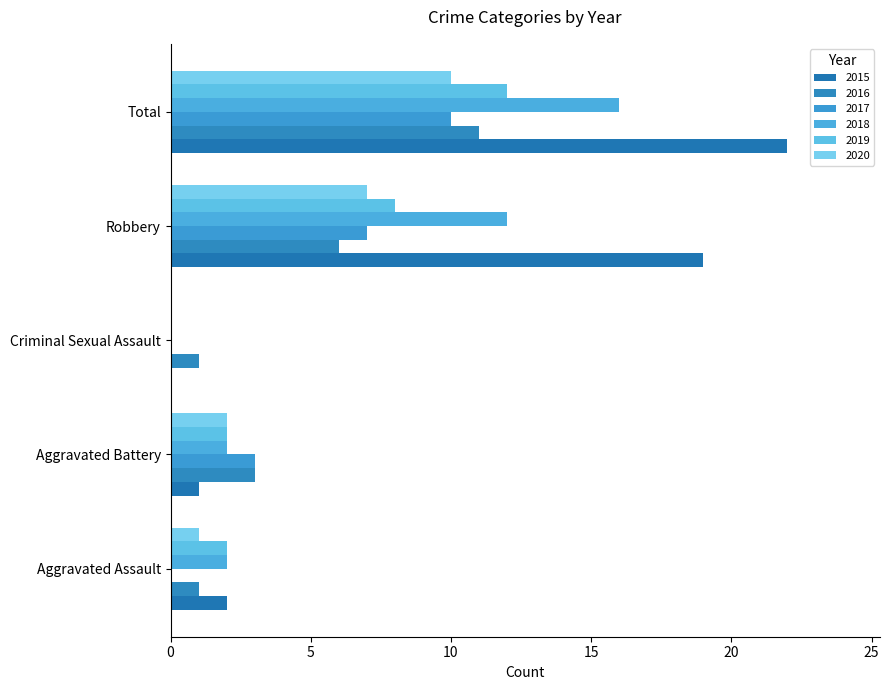

How many categories are shown in the chart?

5